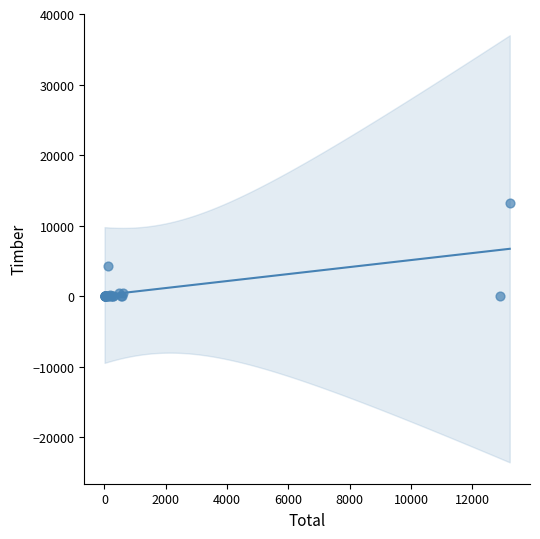

What Y value in the scatter plot is closest to 6597?

4318